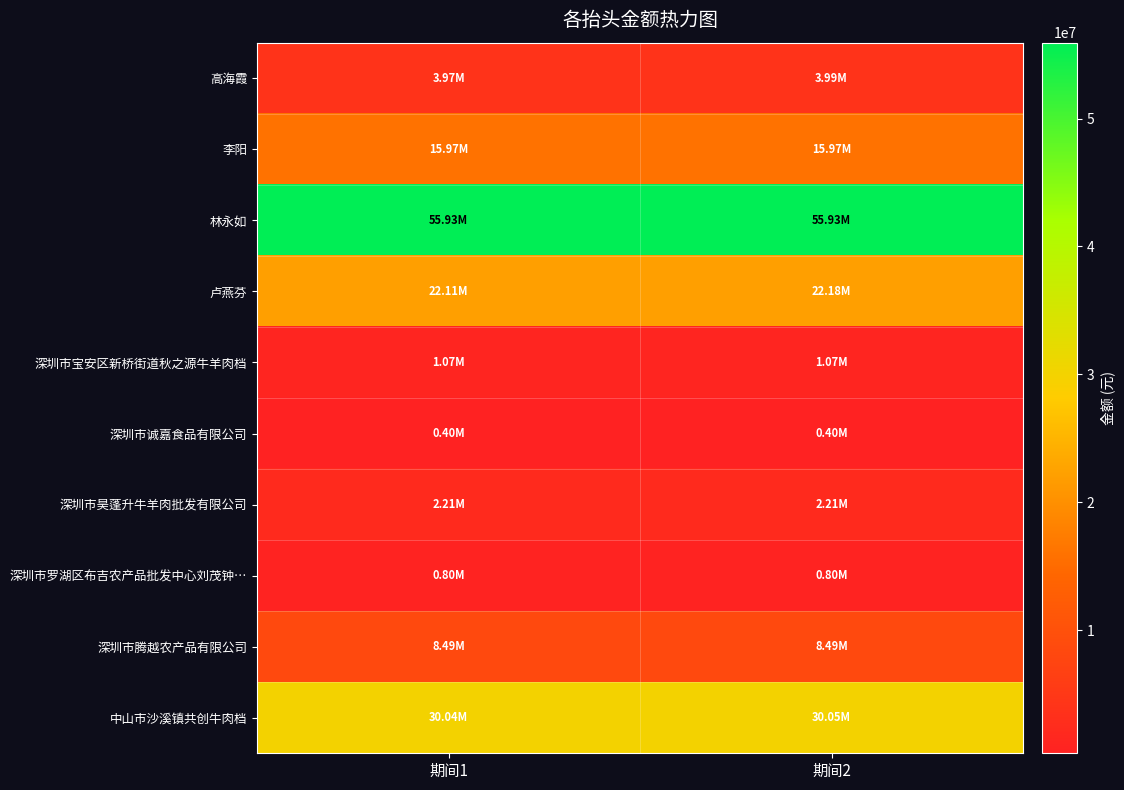

List the series in order of their peak value, highest first.

林永如, 中山市沙溪镇共创牛肉档, 卢燕芬, 李阳, 深圳市腾越农产品有限公司, 高海霞, 深圳市昊蓬升牛羊肉批发有限公司, 深圳市宝安区新桥街道秋之源牛羊肉档, 深圳市罗湖区布吉农产品批发中心刘茂钟…, 深圳市诚嘉食品有限公司